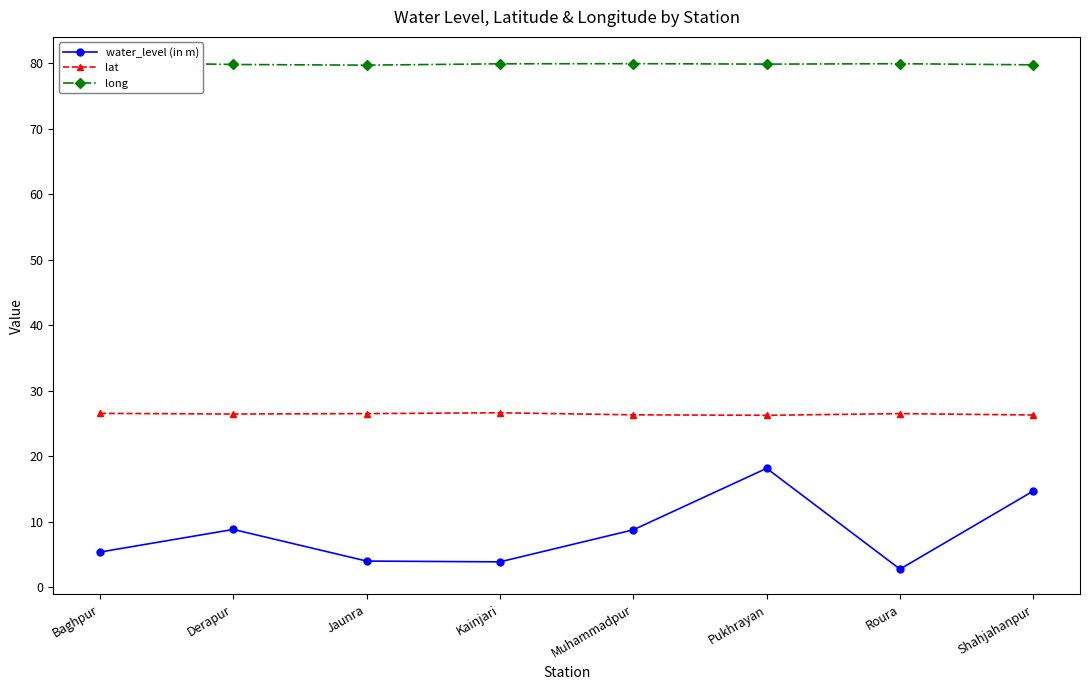

Which category has the lowest value in the long series?

Jaunra